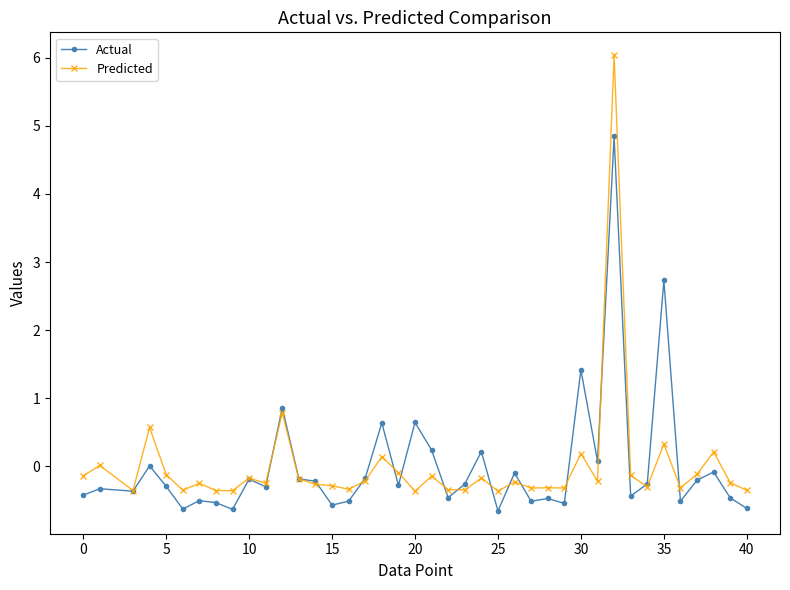

Which series has the widest spread of values?

Predicted